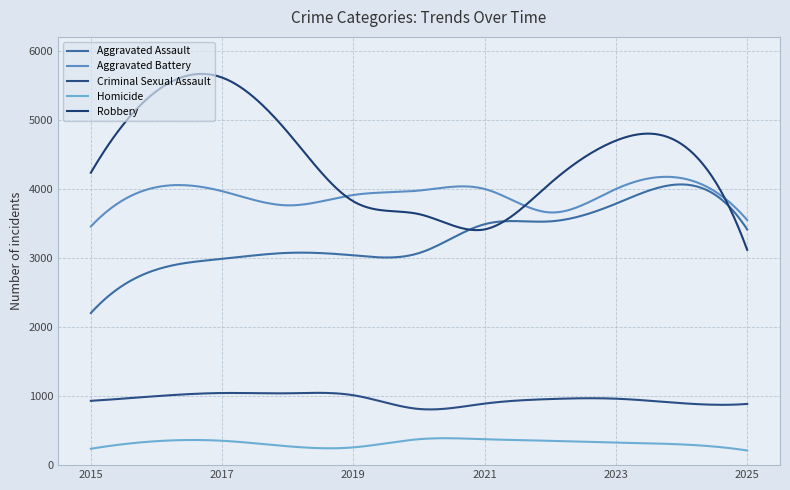

In Robbery, how many points are lower than both neighbors (excluding endpoints)?

1